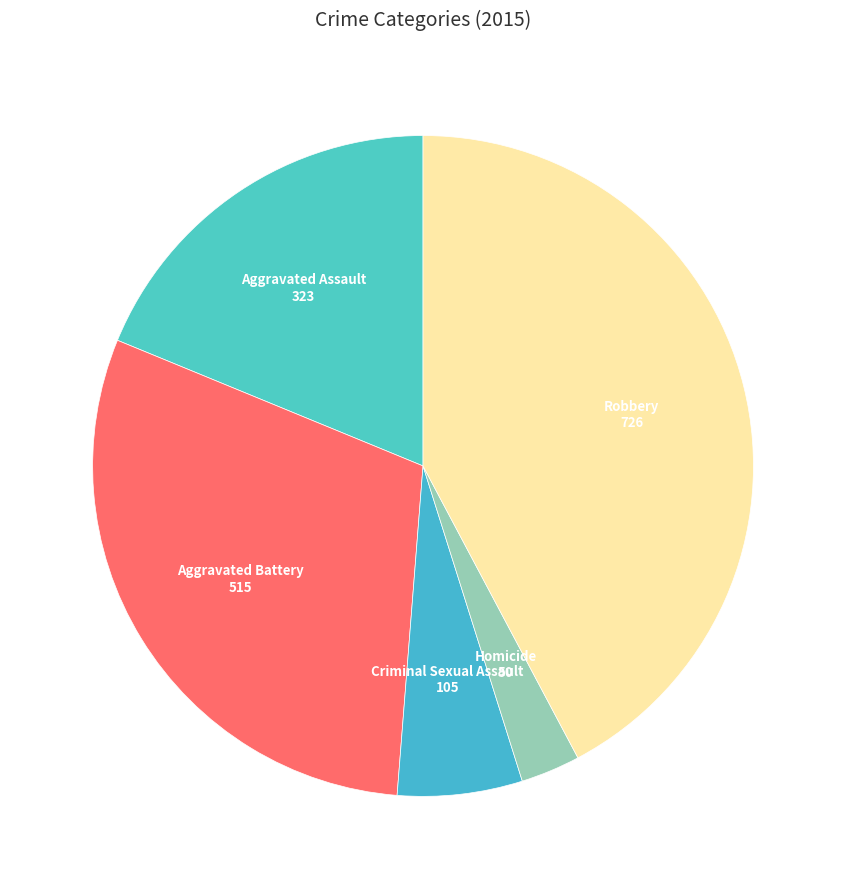

What is the largest slice in the pie chart?

Robbery